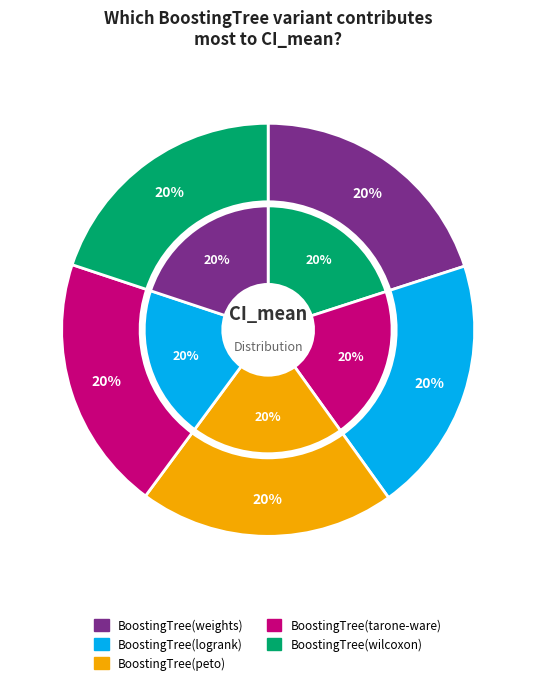

To the nearest percent, what percentage of the pie is BoostingTree(wilcoxon)?

20%